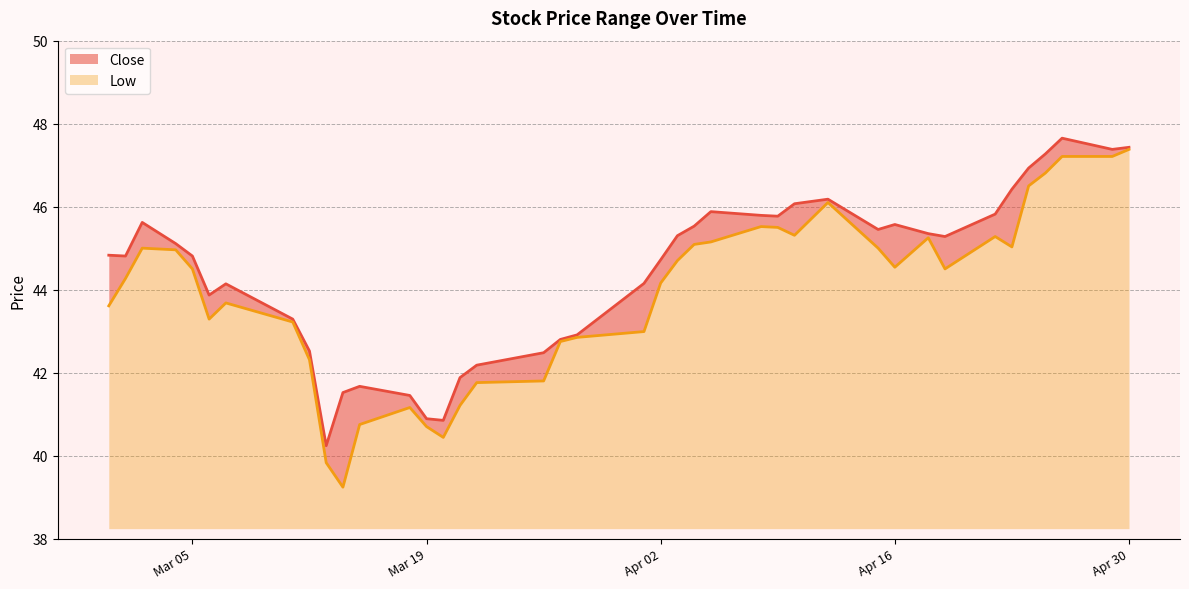

Which series has the widest spread of values?

Low